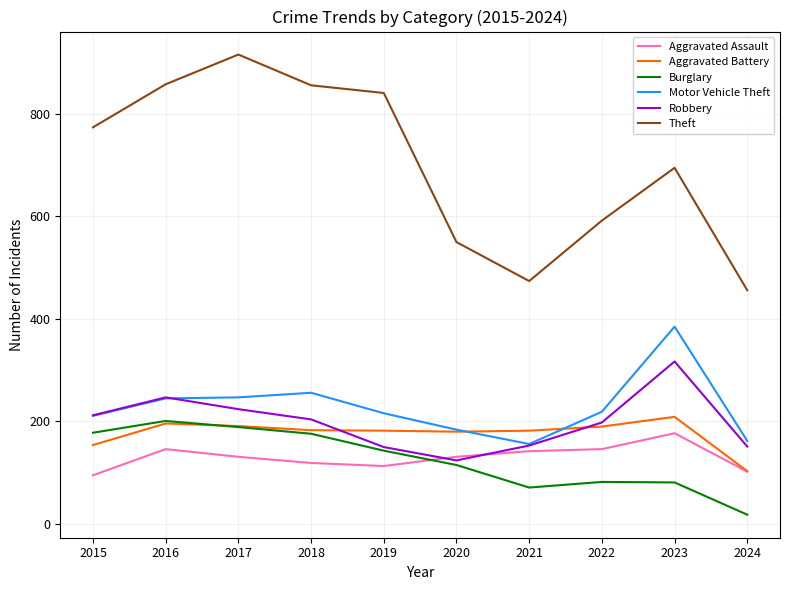

Where is Theft nearest to the value 686?

2023